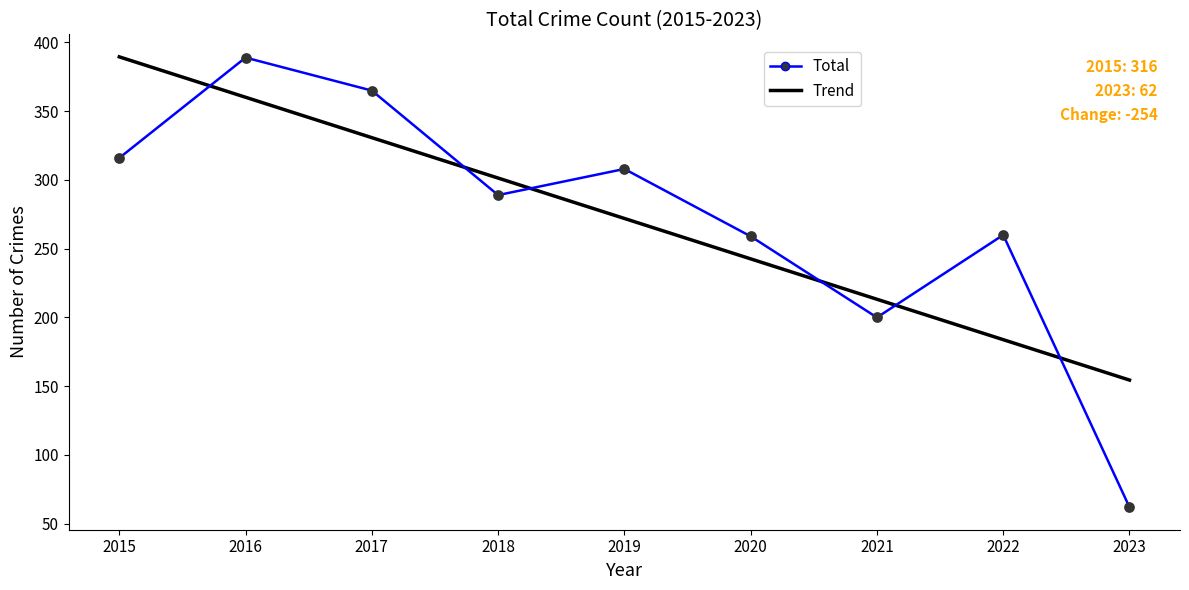

What are all the series names shown in the legend?

Total, Trend